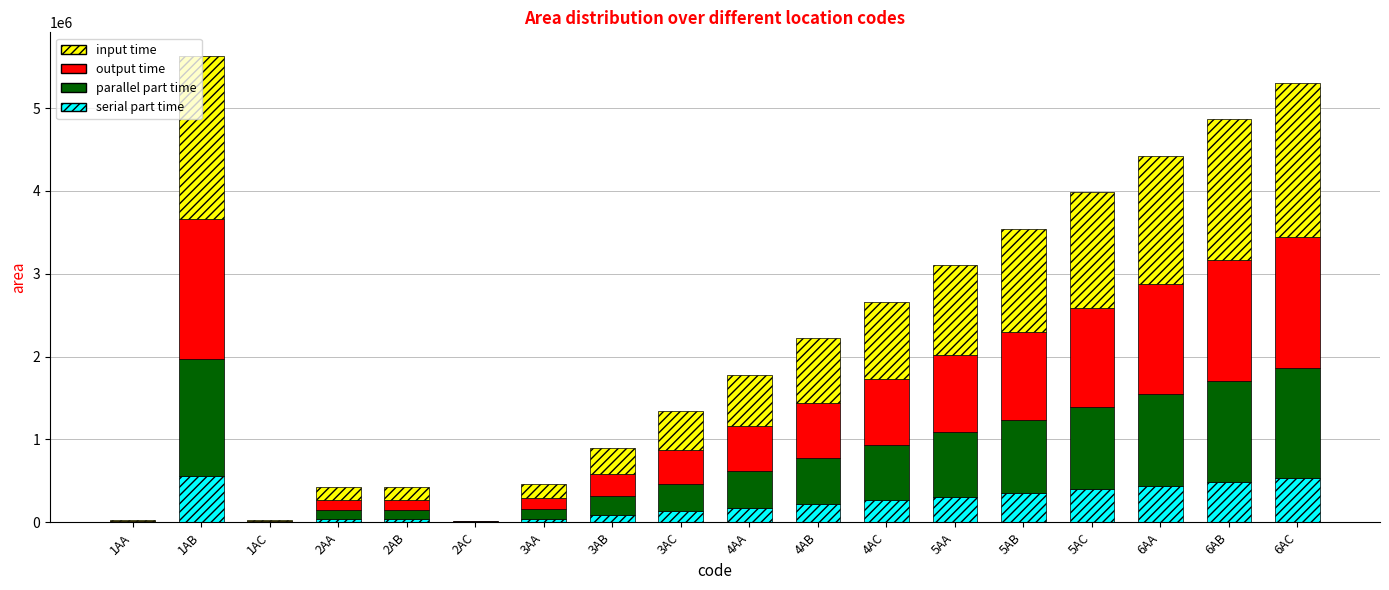

What is the total value across all series at 4AA?

1780309.0